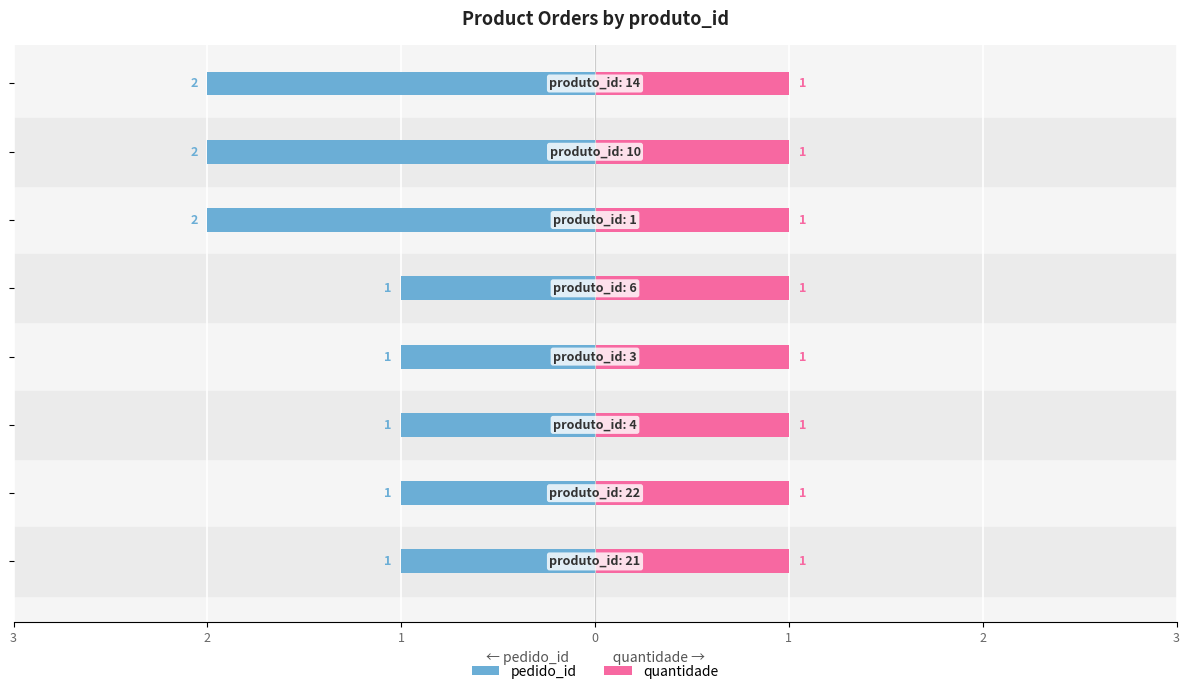

What are all the series names shown in the legend?

pedido_id, quantidade